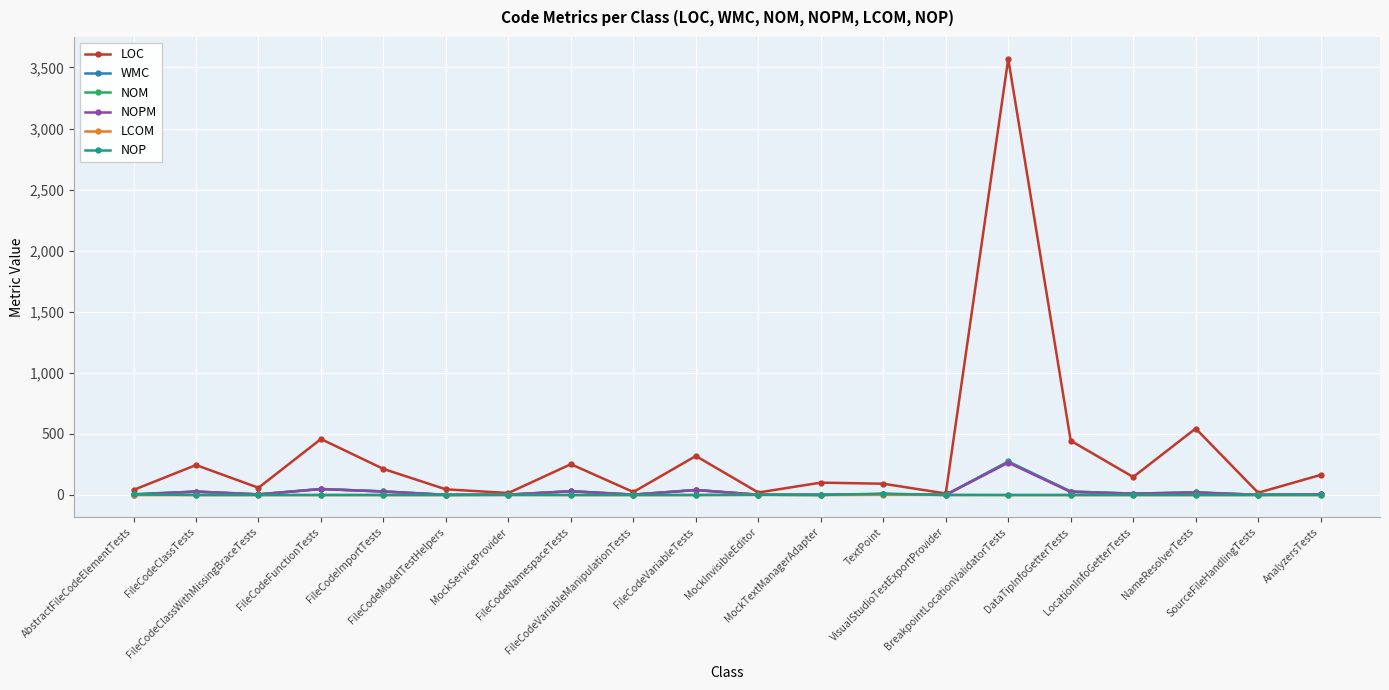

What is the difference between the highest and lowest values at MockServiceProvider?

16